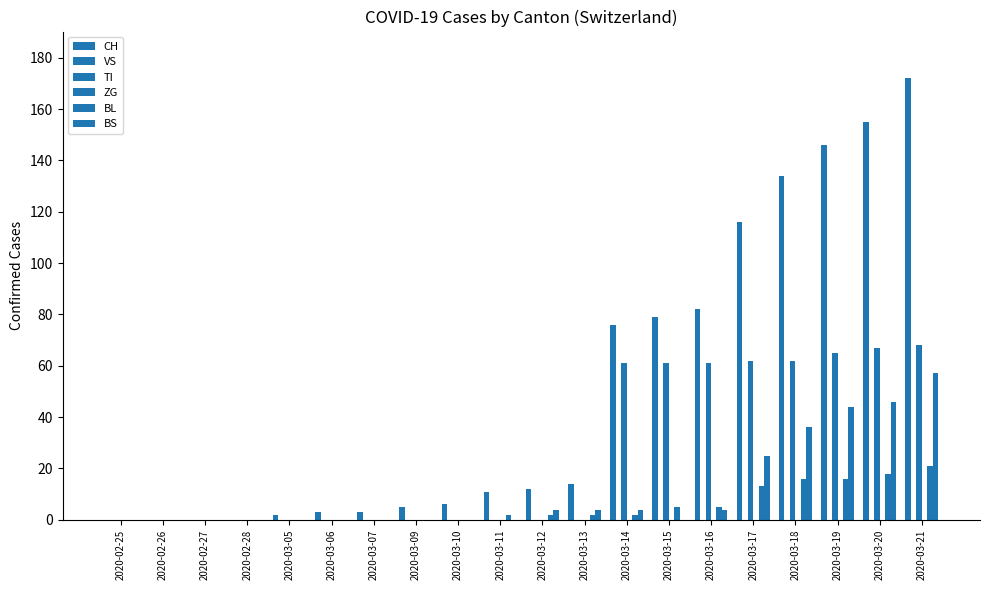

What position from the right is 2020-02-27?

18